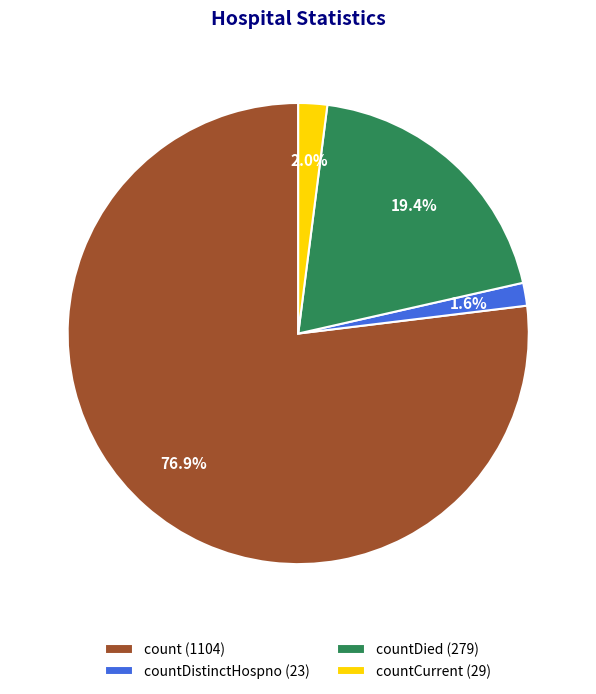

Between count (1104) and countDistinctHospno (23), which is larger?

count (1104)